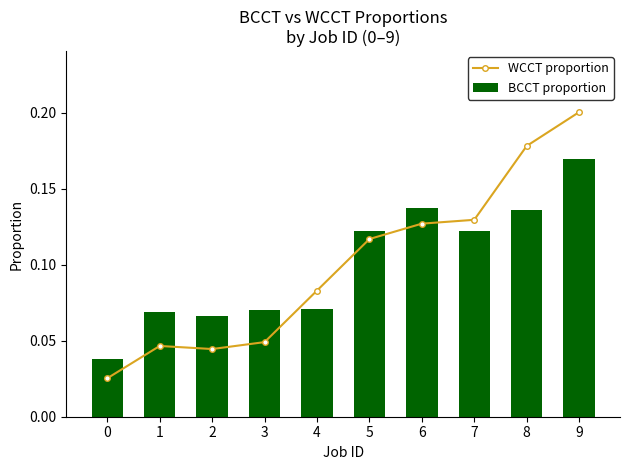

Which series has the largest range (max minus min)?

WCCT proportion